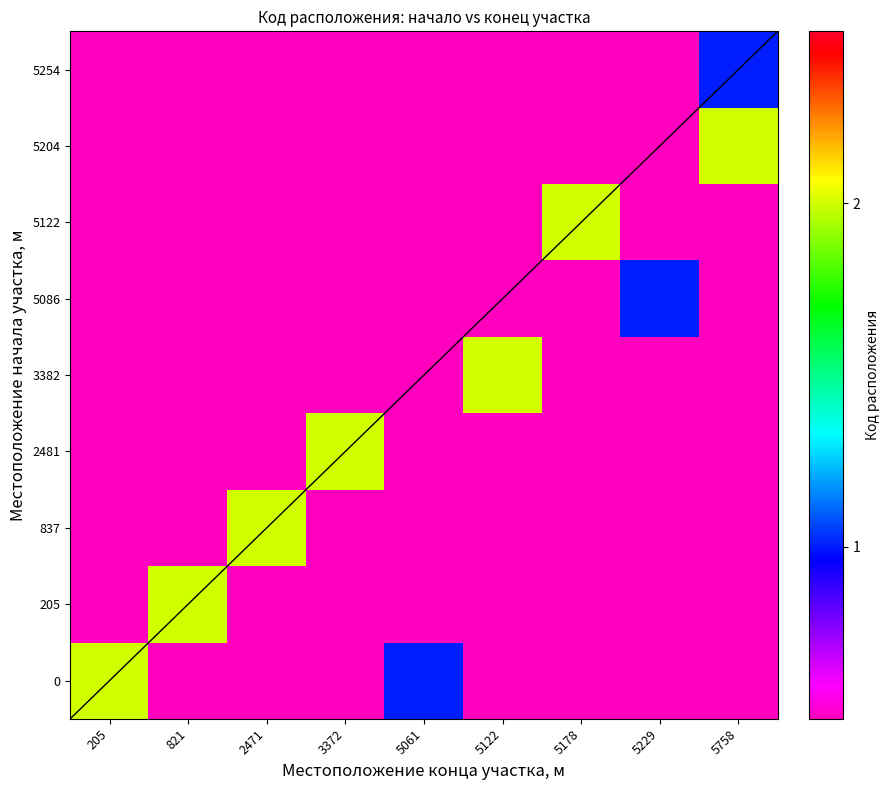

Which category has the lowest value across all series?

821